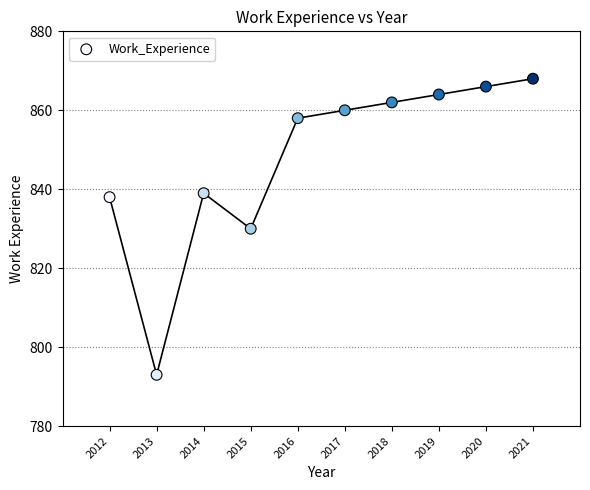

What is the average X value?

2016